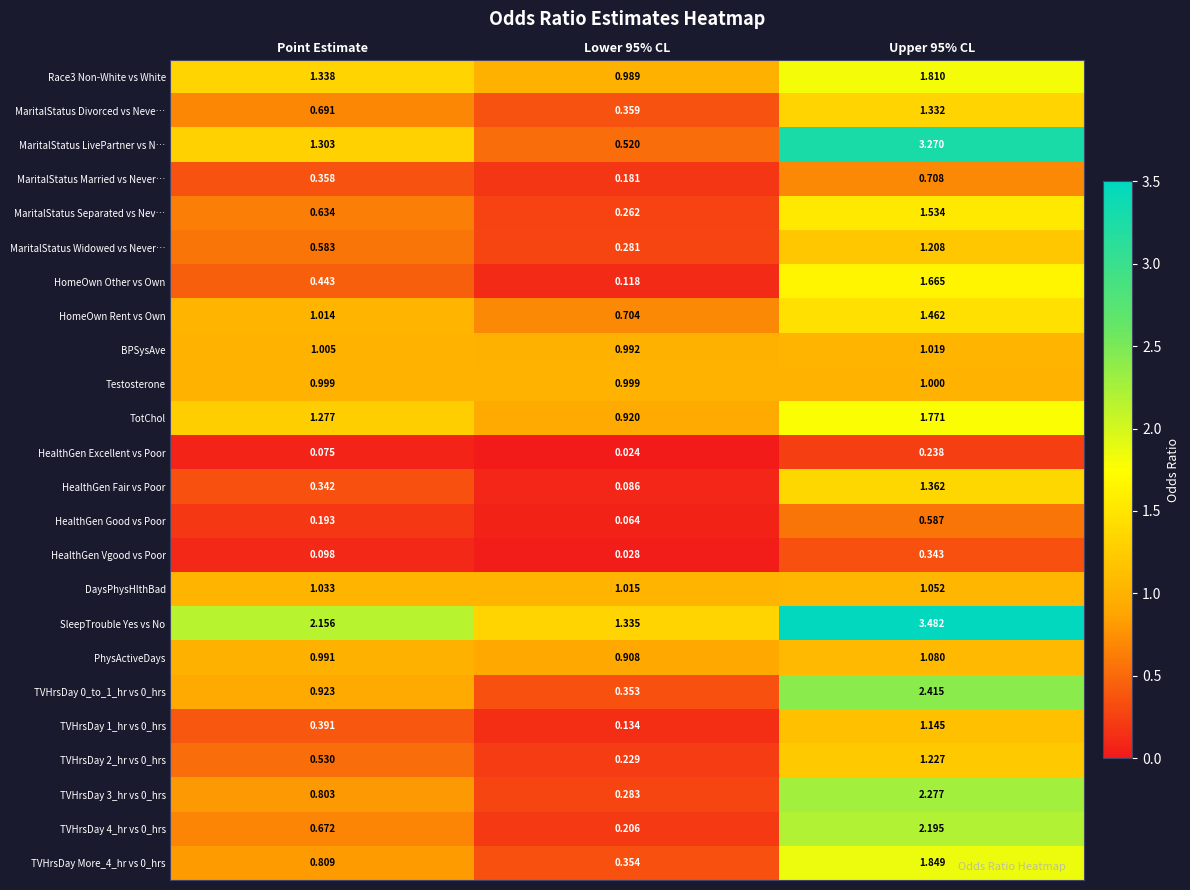

Which series has the largest range (max minus min)?

MaritalStatus LivePartner vs N…